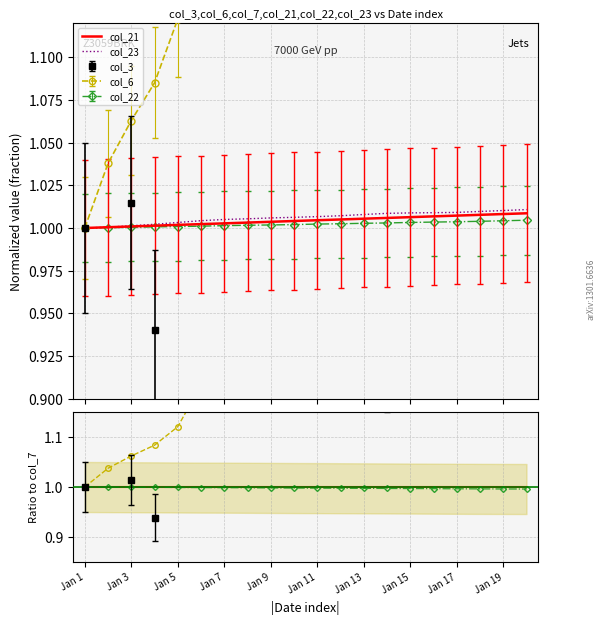

True or false: col_21 and col_22 cross at least once.

False